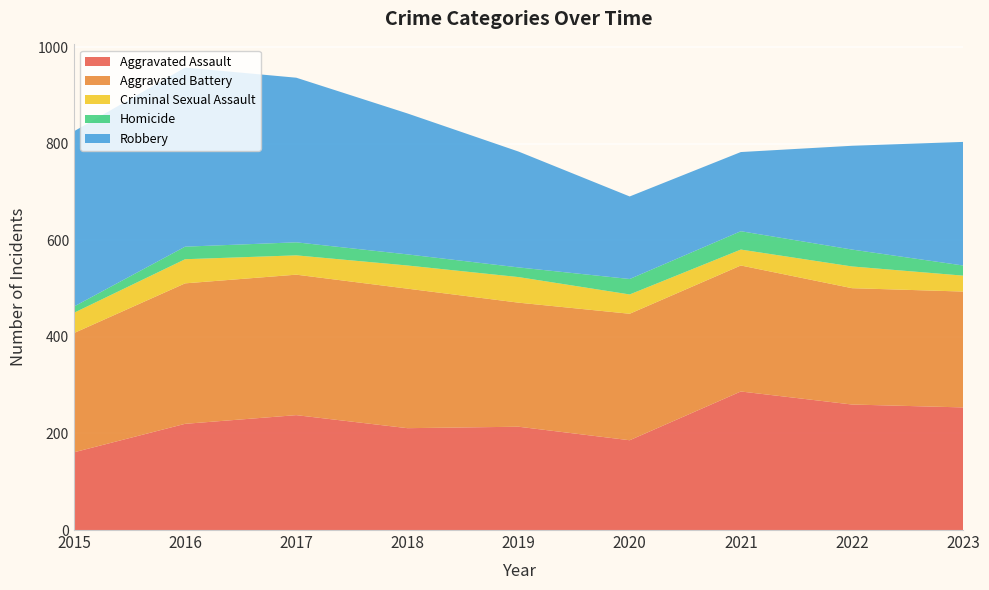

Reading right to left, extract all data points from this chart.

Aggravated Assault: 2023=254	2022=260	2021=287	2020=186	2019=214	2018=211	2017=238	2016=220	2015=161
Aggravated Battery: 2023=240	2022=241	2021=261	2020=262	2019=257	2018=289	2017=291	2016=291	2015=247
Criminal Sexual Assault: 2023=33	2022=45	2021=33	2020=40	2019=53	2018=48	2017=40	2016=50	2015=42
Homicide: 2023=21	2022=35	2021=38	2020=32	2019=20	2018=23	2017=27	2016=26	2015=13
Robbery: 2023=256	2022=215	2021=164	2020=171	2019=240	2018=292	2017=341	2016=371	2015=363